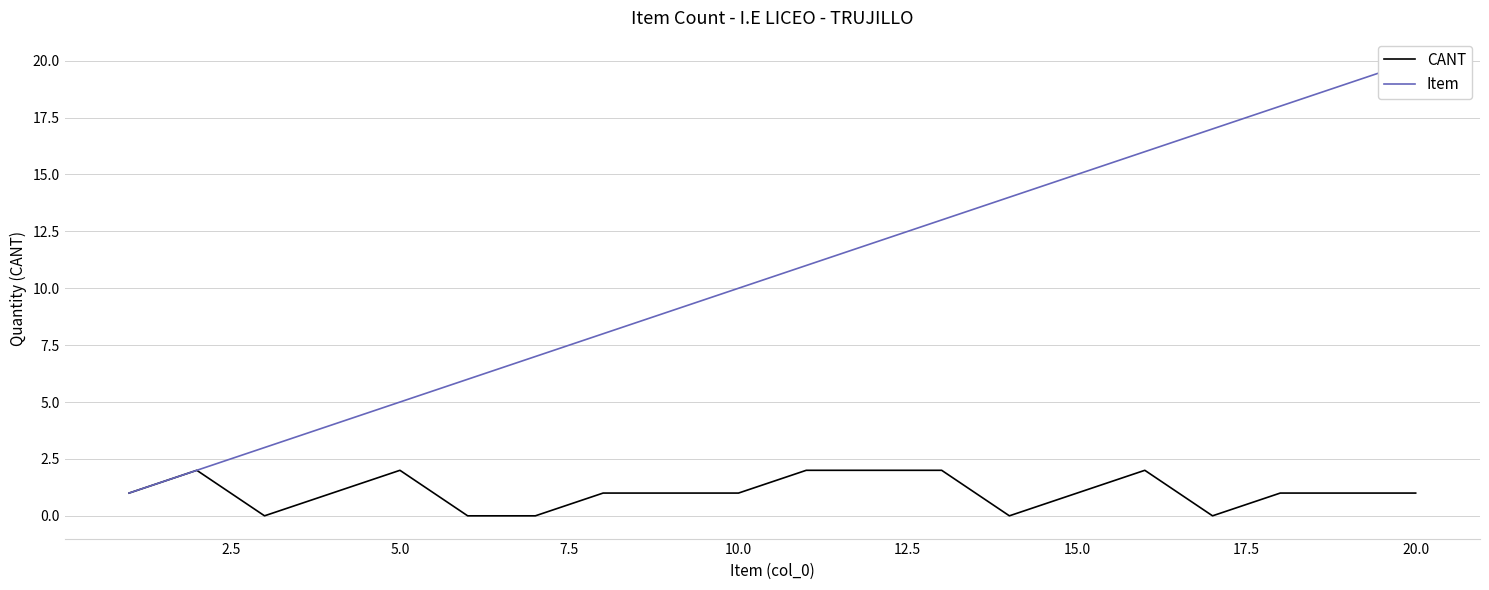

Does the chart have visible grid lines?

Yes